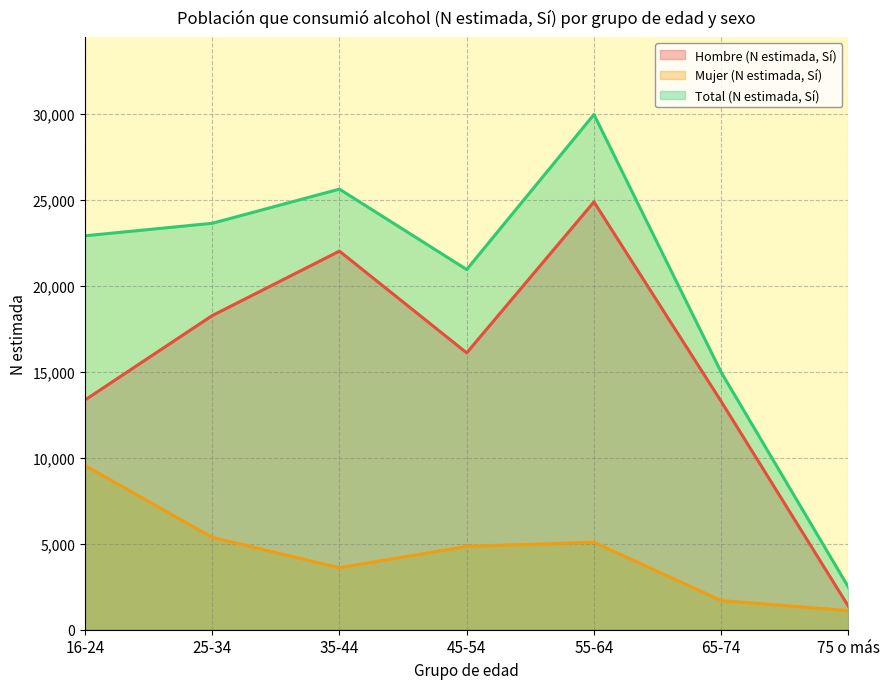

What is the minimum value shown in the chart?

1108